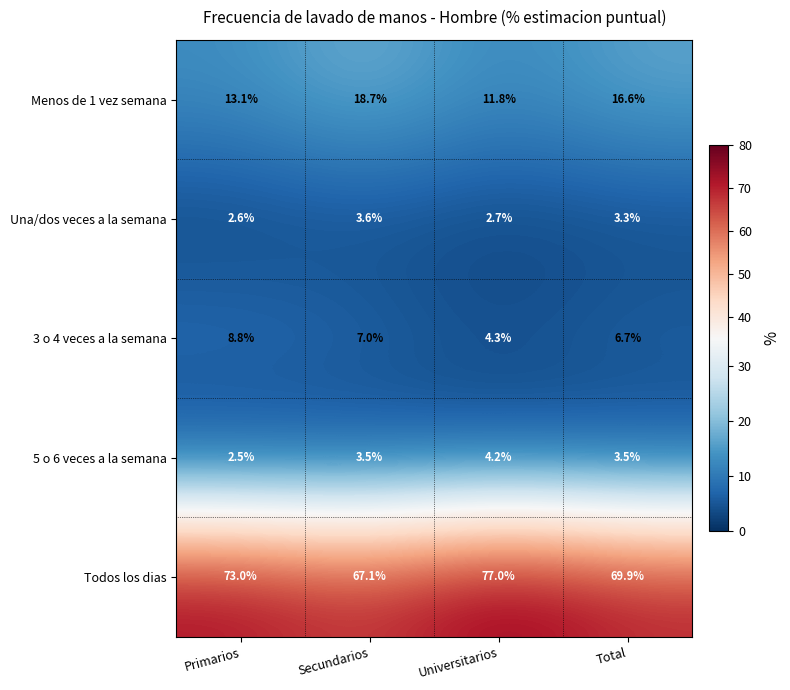

What is the minimum value shown in the chart?

2.5